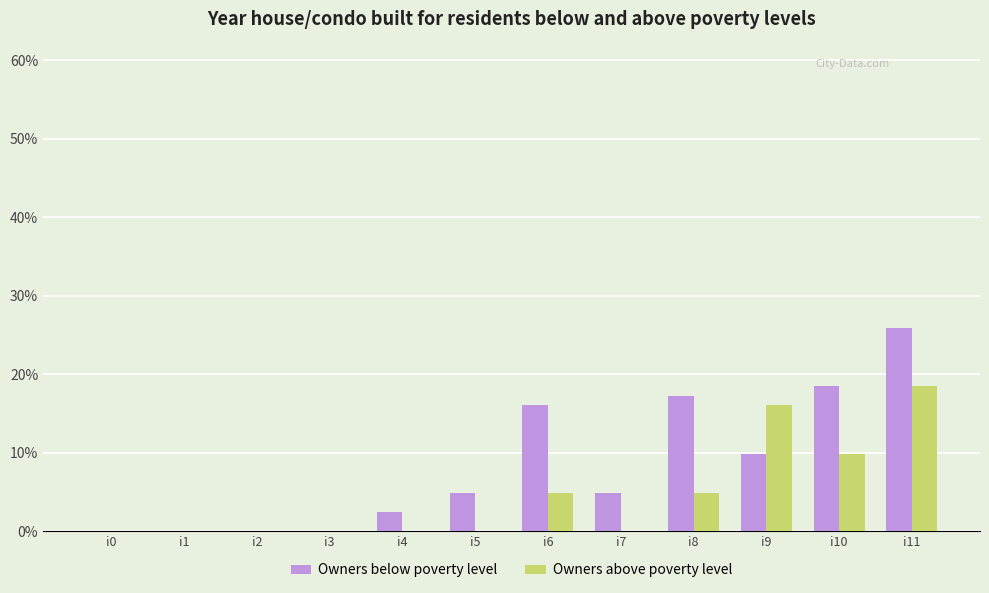

What is the difference between the maximum and minimum values in the Owners below poverty level series?

21